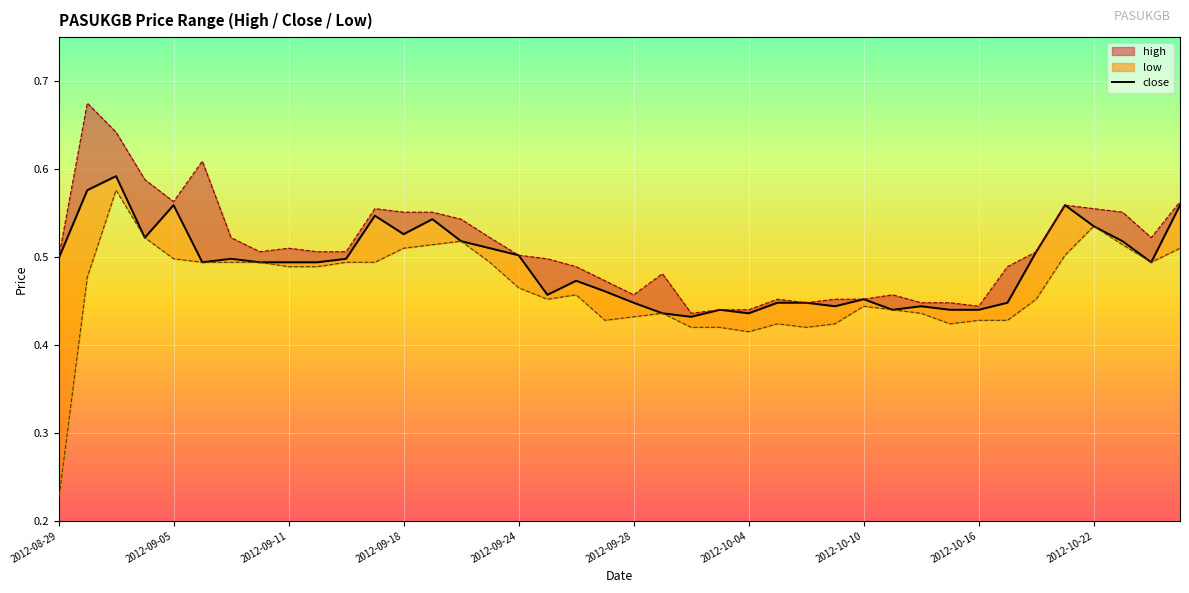

What position from the left is 2012-10-04?

25